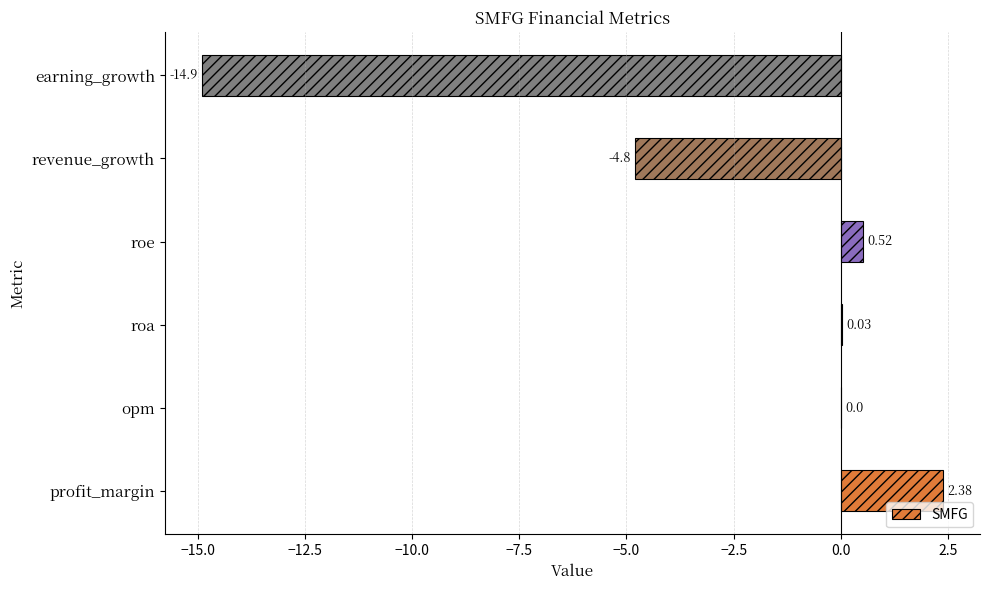

At which label is the value closest to -6?

revenue_growth